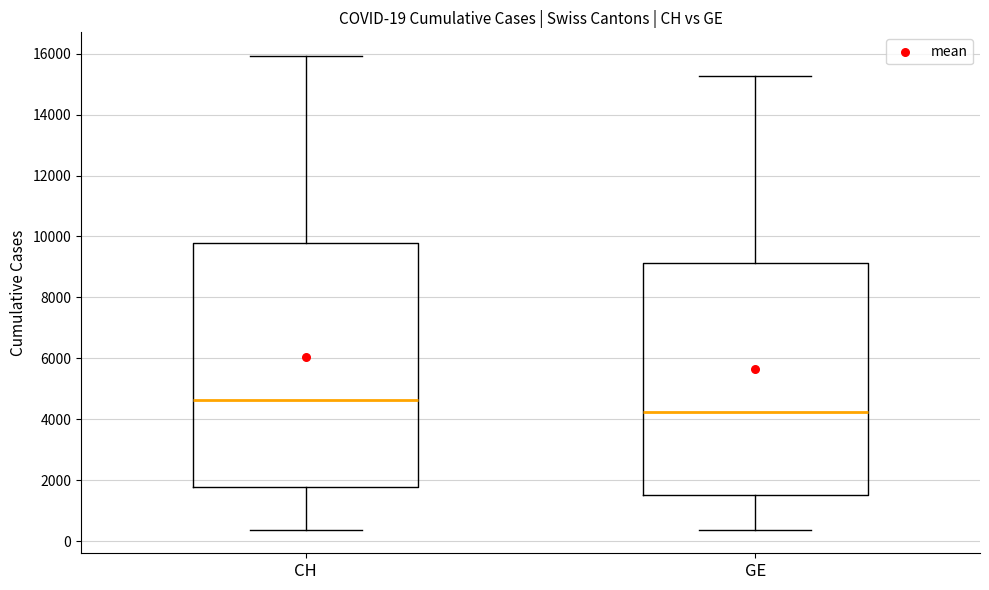

Which box's median line is the highest?

CH